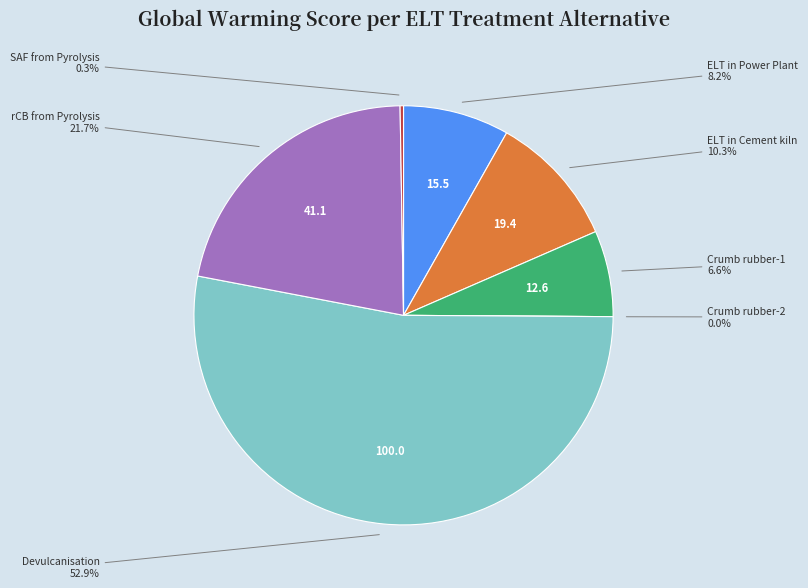

How much of the chart is everything except Devulcanisation?

47.1%